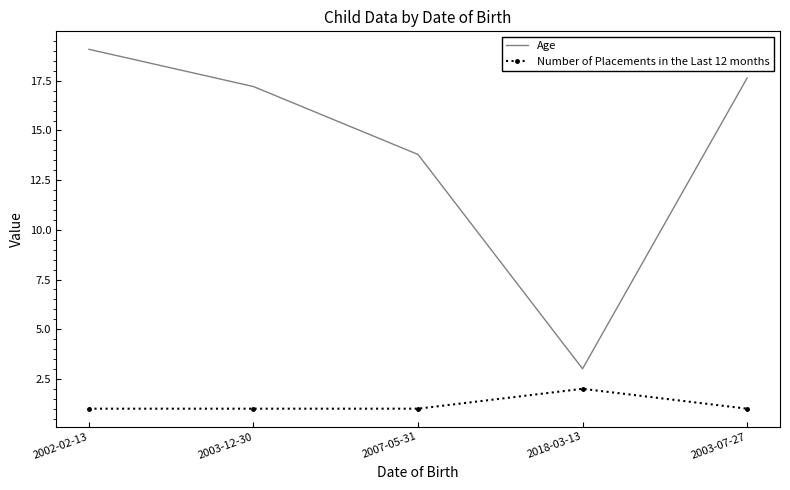

Rank the series at 2007-05-31 from lowest to highest value.

Number of Placements in the Last 12 months, Age